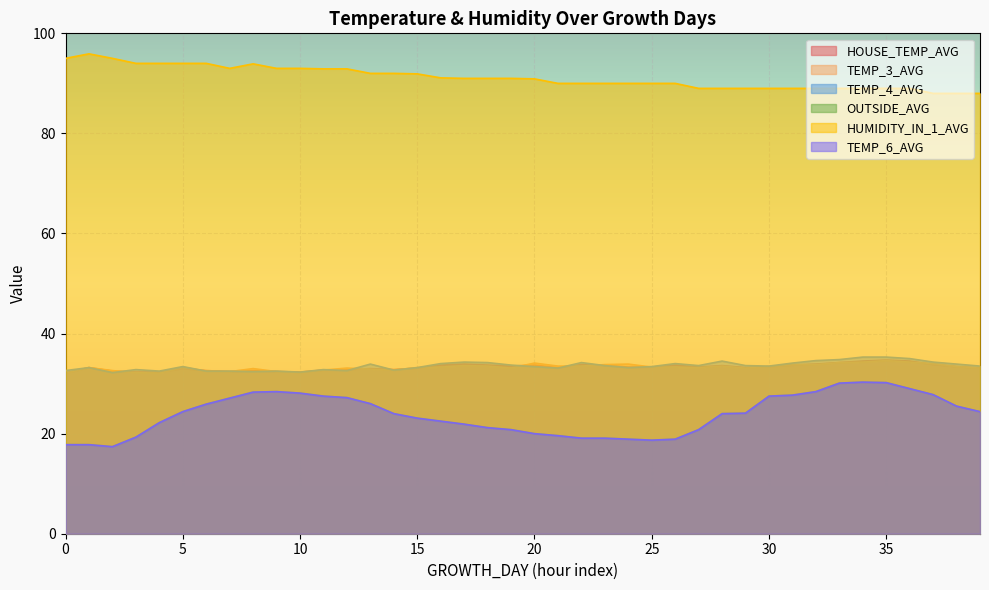

Reading left to right, extract all data points from this chart.

HOUSE_TEMP_AVG: 32.1	33.2	32.5	32.3	32.3	33.0	32.6	32.4	32.6	32.4	32.3	32.7	32.8	33.0	32.8	33.1	33.7	33.9	33.7	33.5	33.7	33.2	33.8	33.7	33.3	33.3	33.7	33.3	33.6	33.2	33.4	33.7	33.9	34.2	34.5	34.7	34.5	33.8	33.4	33.1
TEMP_3_AVG: 32.1	33.2	32.6	32.2	32.1	33.3	32.5	32.4	33.0	32.4	32.2	32.7	33.1	32.9	32.7	33.2	33.3	33.6	33.5	33.1	34.1	33.5	33.5	33.8	33.9	33.3	33.3	33.2	33.5	33.1	33.4	33.8	33.8	34.2	34.3	34.6	34.3	34.0	33.4	33.1
TEMP_4_AVG: 32.6	33.2	32.2	32.8	32.5	33.4	32.5	32.5	32.4	32.5	32.3	32.8	32.6	33.9	32.7	33.2	34.0	34.3	34.2	33.7	33.4	33.1	34.2	33.6	33.2	33.4	34.0	33.6	34.5	33.6	33.5	34.1	34.6	34.8	35.3	35.3	35.0	34.3	33.9	33.5
OUTSIDE_AVG: 17.8	17.8	17.4	19.3	22.2	24.4	25.9	27.1	28.3	28.4	28.1	27.5	27.2	26.0	24.0	23.1	22.5	21.9	21.2	20.8	20.0	19.6	19.1	19.1	18.9	18.7	18.9	20.8	24.0	24.1	27.5	27.7	28.4	30.1	30.3	30.2	29.0	27.8	25.5	24.4
HUMIDITY_IN_1_AVG: 95.0	95.9	95.0	94.0	94.0	94.0	94.0	93.0	93.9	93.0	93.0	92.9	92.9	92.0	92.0	91.9	91.1	91.0	91.0	91.0	90.9	90.0	90.0	90.0	90.0	90.0	90.0	89.0	89.0	89.0	89.0	89.0	89.0	89.0	89.0	89.0	89.0	88.0	88.0	88.0
TEMP_6_AVG: 17.8	17.8	17.4	19.3	22.2	24.4	25.9	27.1	28.3	28.4	28.1	27.5	27.2	26.0	24.0	23.1	22.5	21.9	21.2	20.8	20.0	19.6	19.1	19.1	18.9	18.7	18.9	20.8	24.0	24.1	27.5	27.7	28.4	30.1	30.3	30.2	29.0	27.8	25.5	24.4